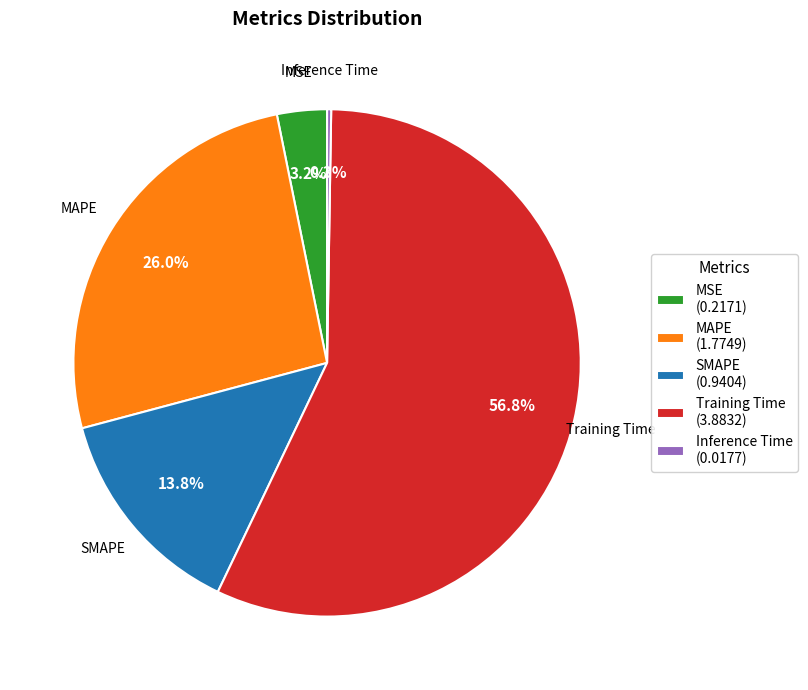

To the nearest percent, what portion does MAPE represent?

26%